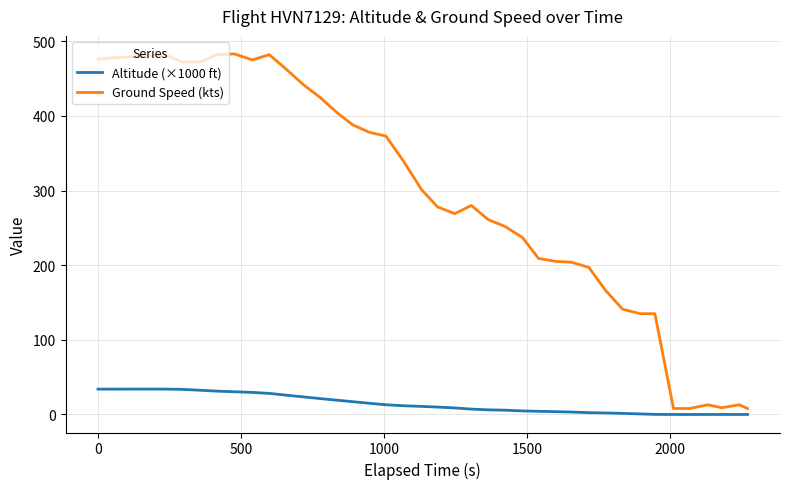

List the series in order of their overall mean, lowest first.

Altitude (×1000 ft), Ground Speed (kts)